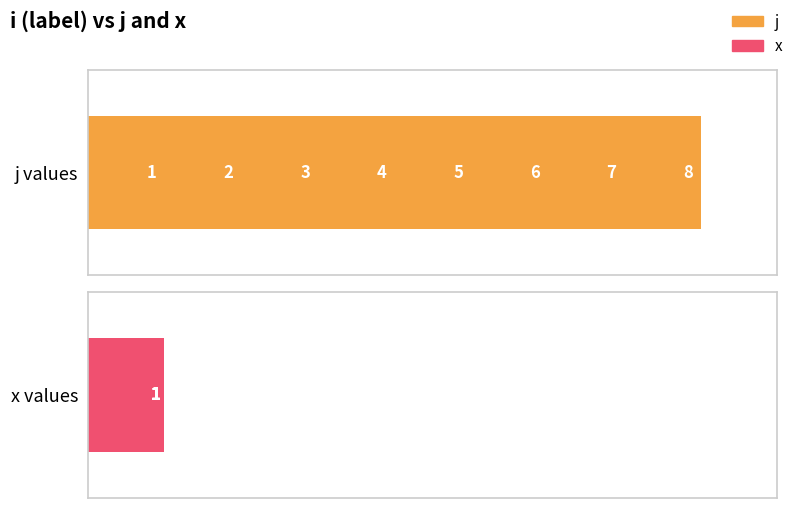

The x series shows 0.8 at 0. True or false?

False